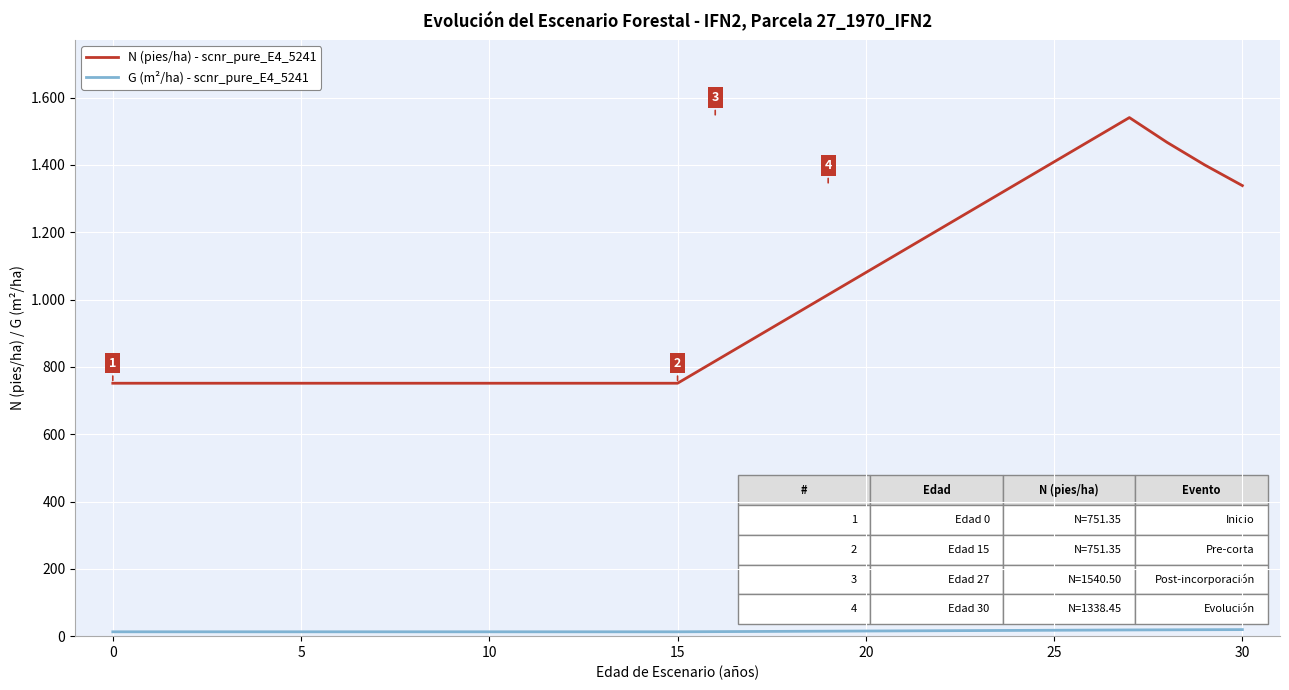

What are all the series names shown in the legend?

N (pies/ha) - scnr_pure_E4_5241, G (m²/ha) - scnr_pure_E4_5241